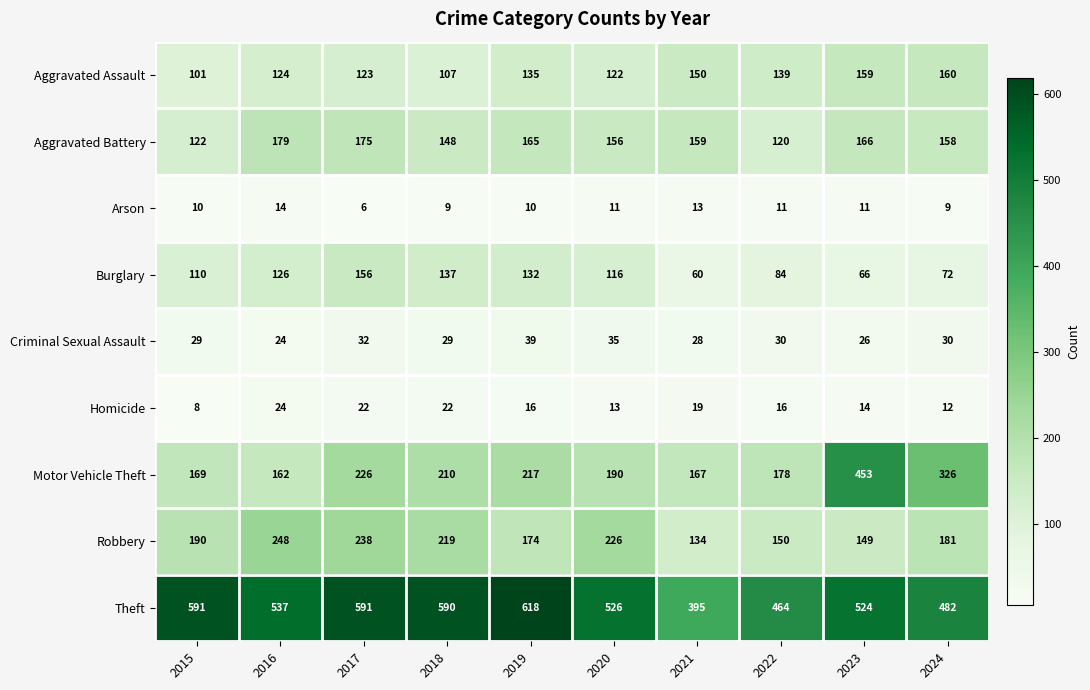

At which category does the chart reach its minimum across all series?

2017